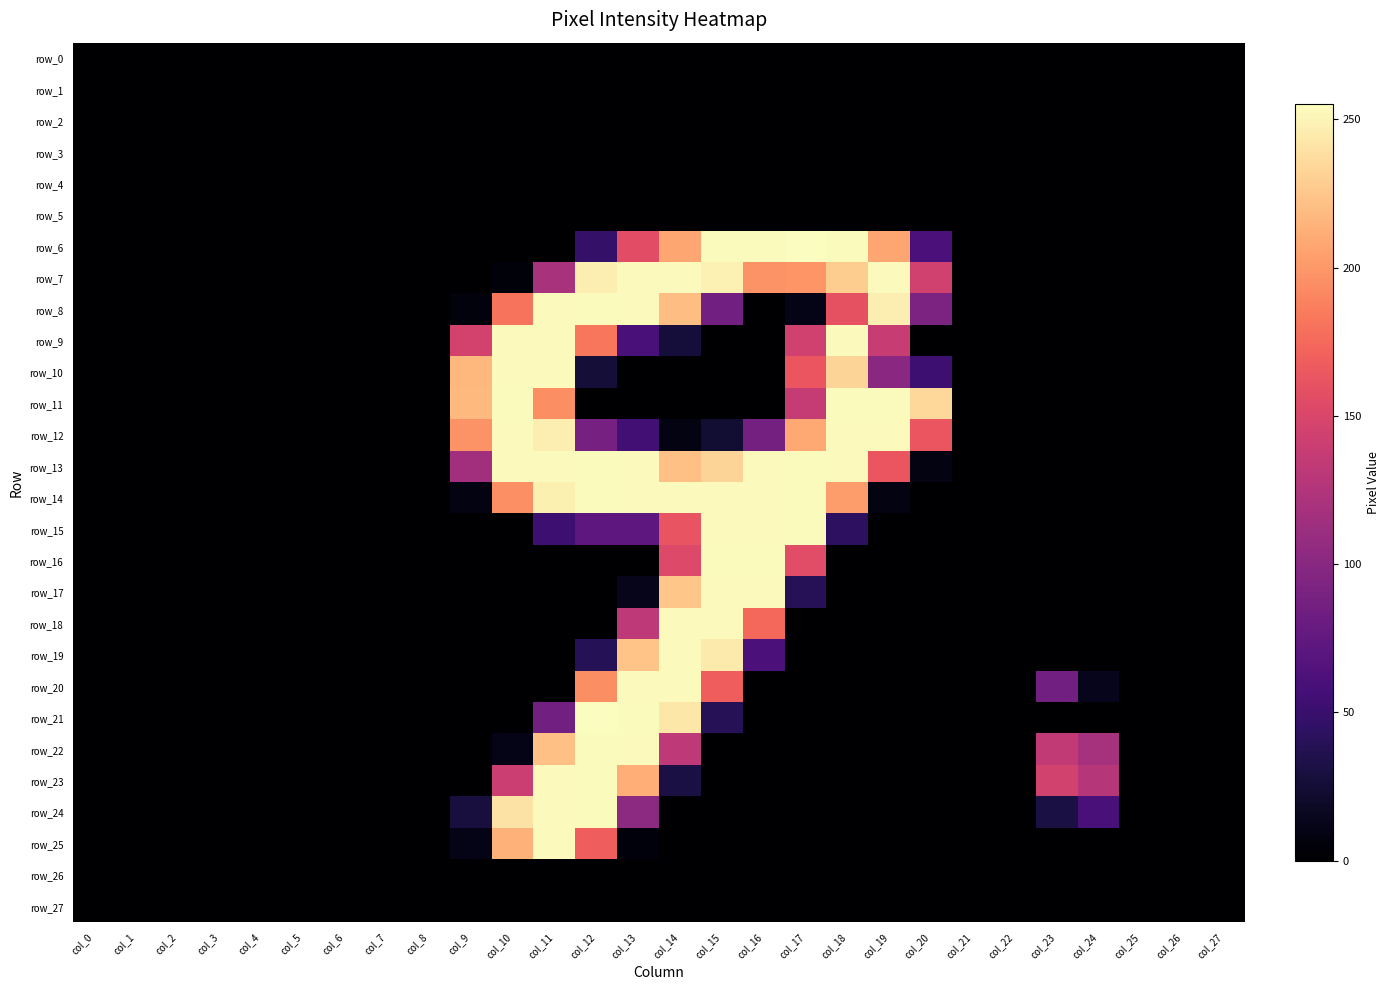

Reading right to left, list all the values displayed in this chart.

row_0: 0	0	0	0	0	0	0	0	0	0	0	0	0	0	0	0	0	0	0	0	0	0	0	0	0	0	0	0
row_1: 0	0	0	0	0	0	0	0	0	0	0	0	0	0	0	0	0	0	0	0	0	0	0	0	0	0	0	0
row_2: 0	0	0	0	0	0	0	0	0	0	0	0	0	0	0	0	0	0	0	0	0	0	0	0	0	0	0	0
row_3: 0	0	0	0	0	0	0	0	0	0	0	0	0	0	0	0	0	0	0	0	0	0	0	0	0	0	0	0
row_4: 0	0	0	0	0	0	0	0	0	0	0	0	0	0	0	0	0	0	0	0	0	0	0	0	0	0	0	0
row_5: 0	0	0	0	0	0	0	0	0	0	0	0	0	0	0	0	0	0	0	0	0	0	0	0	0	0	0	0
row_6: 0	0	0	0	0	0	0	61	208	254	255	254	254	208	157	47	0	0	0	0	0	0	0	0	0	0	0	0
row_7: 0	0	0	0	0	0	0	144	253	229	199	198	249	253	253	247	120	4	0	0	0	0	0	0	0	0	0	0
row_8: 0	0	0	0	0	0	0	92	247	160	11	0	85	221	253	254	253	181	6	0	0	0	0	0	0	0	0	0
row_9: 0	0	0	0	0	0	0	0	138	253	144	0	0	27	60	183	253	253	146	0	0	0	0	0	0	0	0	0
row_10: 0	0	0	0	0	0	0	52	101	233	163	0	0	0	0	26	253	253	217	0	0	0	0	0	0	0	0	0
row_11: 0	0	0	0	0	0	0	235	254	254	137	0	0	0	0	0	195	254	218	0	0	0	0	0	0	0	0	0
row_12: 0	0	0	0	0	0	0	163	253	253	209	87	24	8	55	88	247	253	198	0	0	0	0	0	0	0	0	0
row_13: 0	0	0	0	0	0	0	8	163	253	254	253	233	222	253	254	253	253	115	0	0	0	0	0	0	0	0	0
row_14: 0	0	0	0	0	0	0	0	8	203	254	253	253	253	253	254	248	196	8	0	0	0	0	0	0	0	0	0
row_15: 0	0	0	0	0	0	0	0	0	43	254	253	253	162	72	72	52	0	0	0	0	0	0	0	0	0	0	0
row_16: 0	0	0	0	0	0	0	0	0	0	156	254	254	153	0	0	0	0	0	0	0	0	0	0	0	0	0	0
row_17: 0	0	0	0	0	0	0	0	0	0	39	253	253	225	12	0	0	0	0	0	0	0	0	0	0	0	0	0
row_18: 0	0	0	0	0	0	0	0	0	0	0	175	253	253	132	0	0	0	0	0	0	0	0	0	0	0	0	0
row_19: 0	0	0	0	0	0	0	0	0	0	0	61	245	253	224	38	0	0	0	0	0	0	0	0	0	0	0	0
row_20: 0	0	0	13	85	0	0	0	0	0	0	0	169	253	253	195	0	0	0	0	0	0	0	0	0	0	0	0
row_21: 0	0	0	0	0	0	0	0	0	0	0	0	39	243	254	255	85	0	0	0	0	0	0	0	0	0	0	0
row_22: 0	0	0	118	135	0	0	0	0	0	0	0	0	132	253	254	222	11	0	0	0	0	0	0	0	0	0	0
row_23: 0	0	0	127	145	0	0	0	0	0	0	0	0	31	212	254	253	141	0	0	0	0	0	0	0	0	0	0
row_24: 0	0	0	60	31	0	0	0	0	0	0	0	0	0	102	254	253	241	29	0	0	0	0	0	0	0	0	0
row_25: 0	0	0	0	0	0	0	0	0	0	0	0	0	0	5	169	253	214	11	0	0	0	0	0	0	0	0	0
row_26: 0	0	0	0	0	0	0	0	0	0	0	0	0	0	0	0	0	0	0	0	0	0	0	0	0	0	0	0
row_27: 0	0	0	0	0	0	0	0	0	0	0	0	0	0	0	0	0	0	0	0	0	0	0	0	0	0	0	0